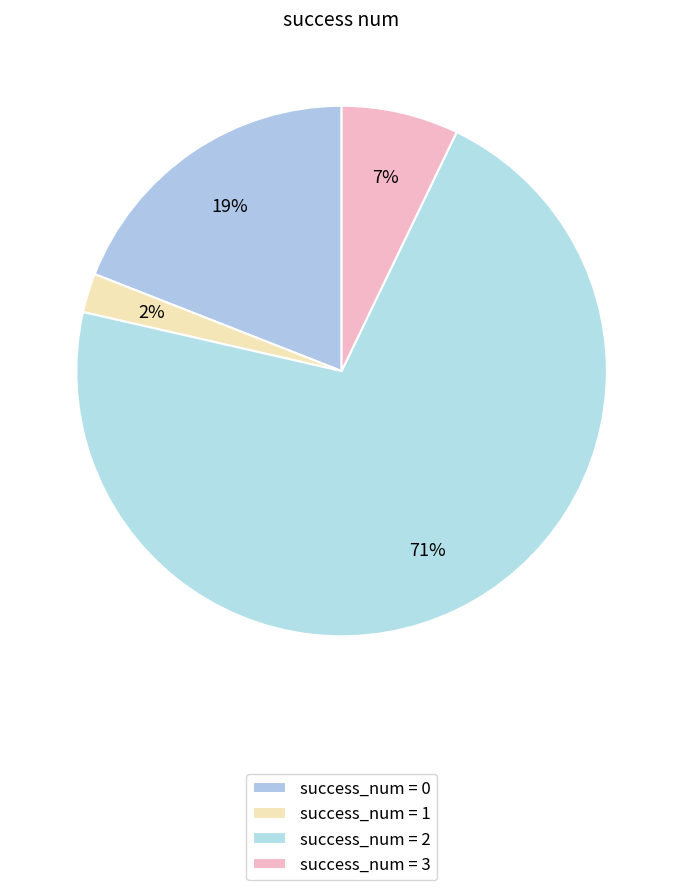

Rank the categories by value from highest to lowest.

2, 0, 3, 1